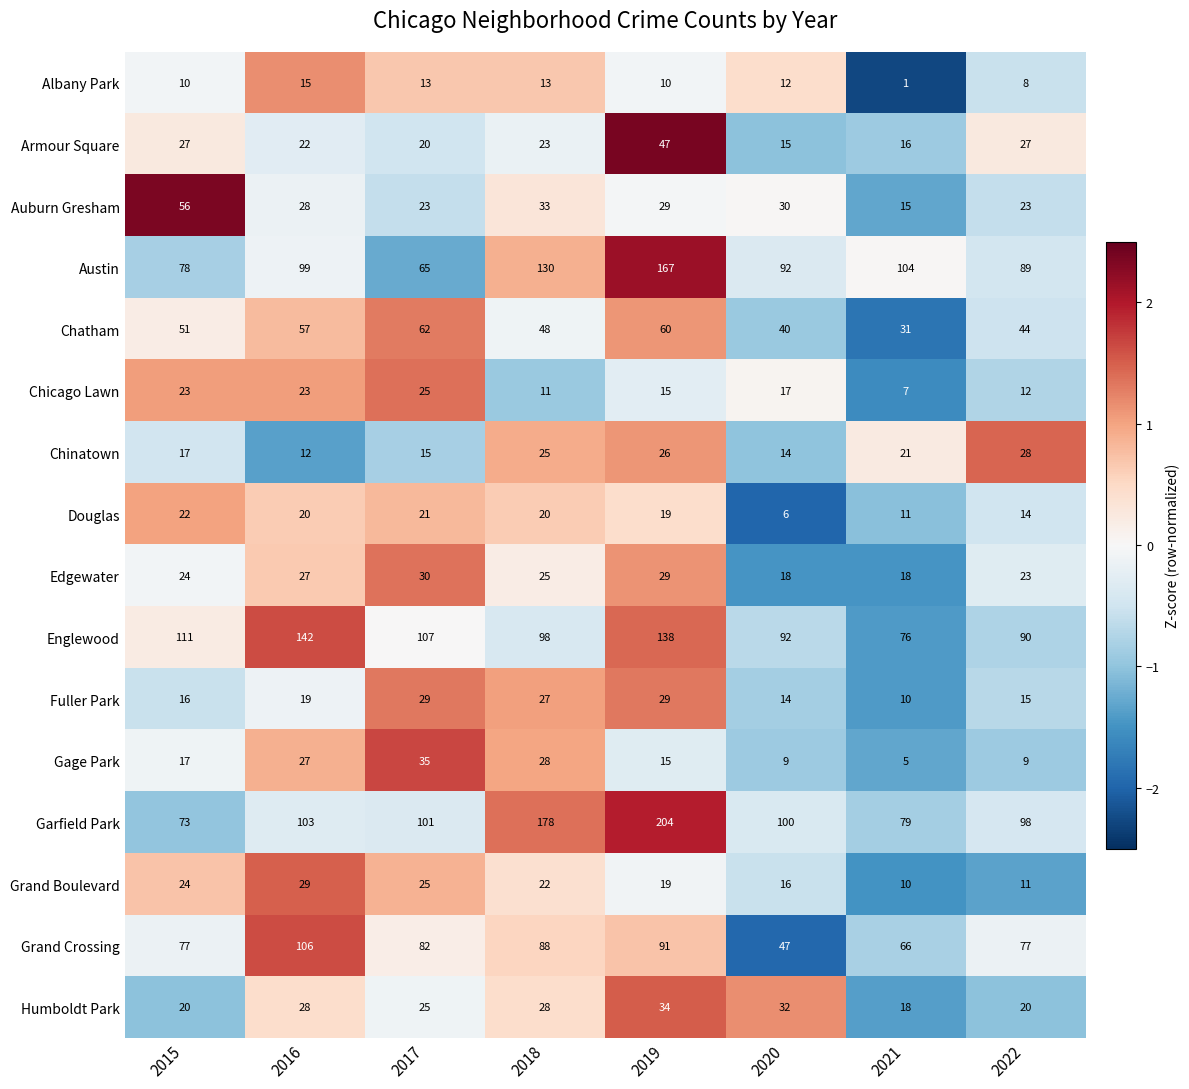

At which label is Humboldt Park closest to 26?

2017